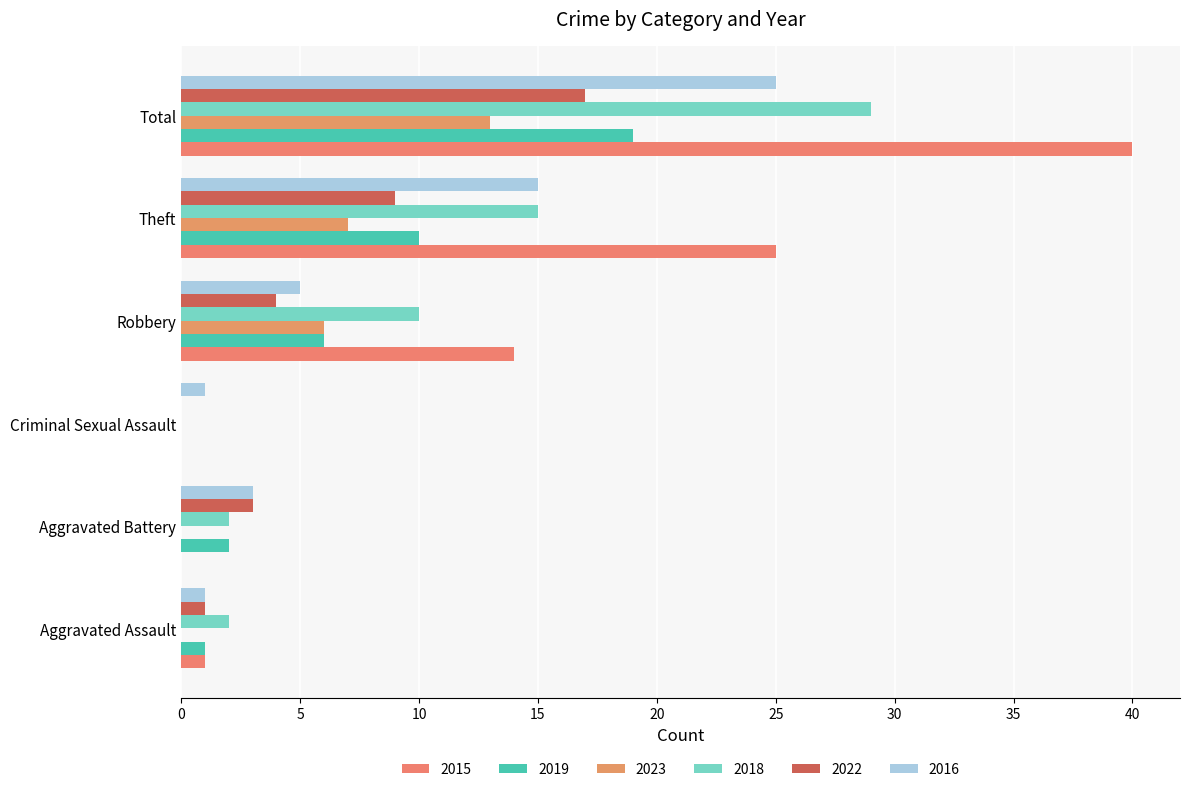

How many distinct data groups are displayed?

6